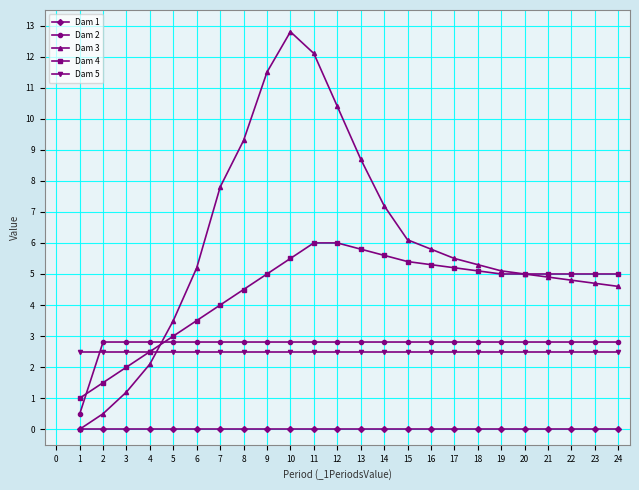

Is the value of Dam 3 at 11 greater than the value of Dam 2 at 19?

Yes